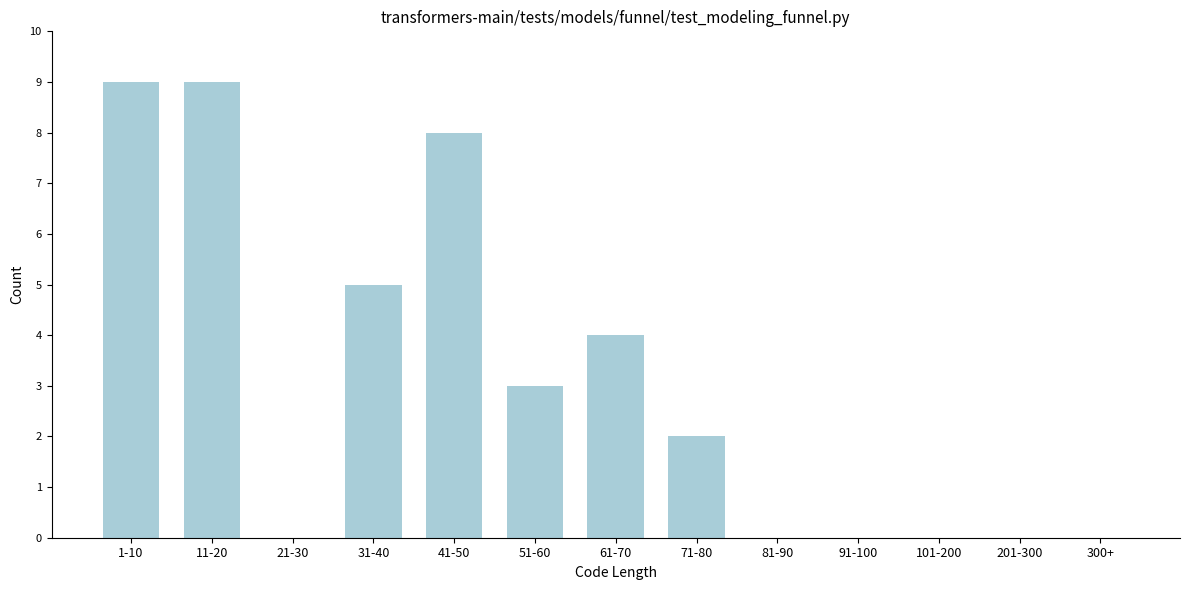

Reading left to right, what are all the values shown in this chart?

1-10=9	11-20=9	21-30=0	31-40=5	41-50=8	51-60=3	61-70=4	71-80=2	81-90=0	91-100=0	101-200=0	201-300=0	300+=0